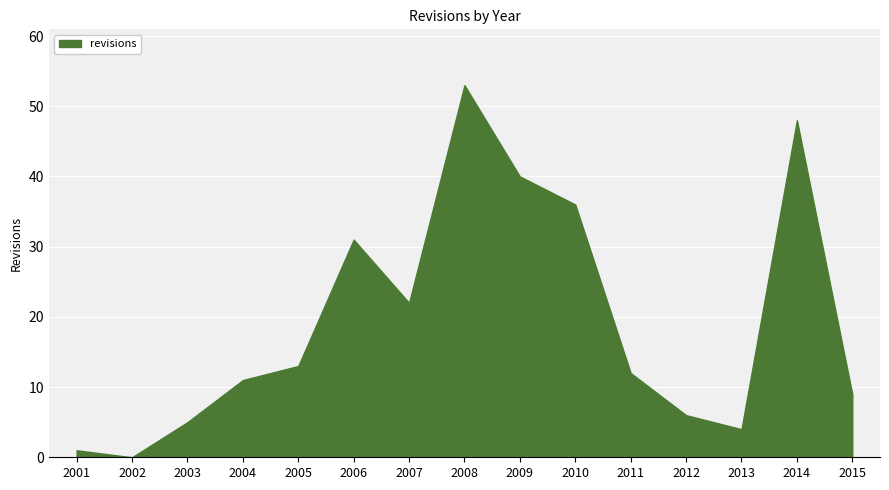

Does the chart have visible grid lines?

Yes